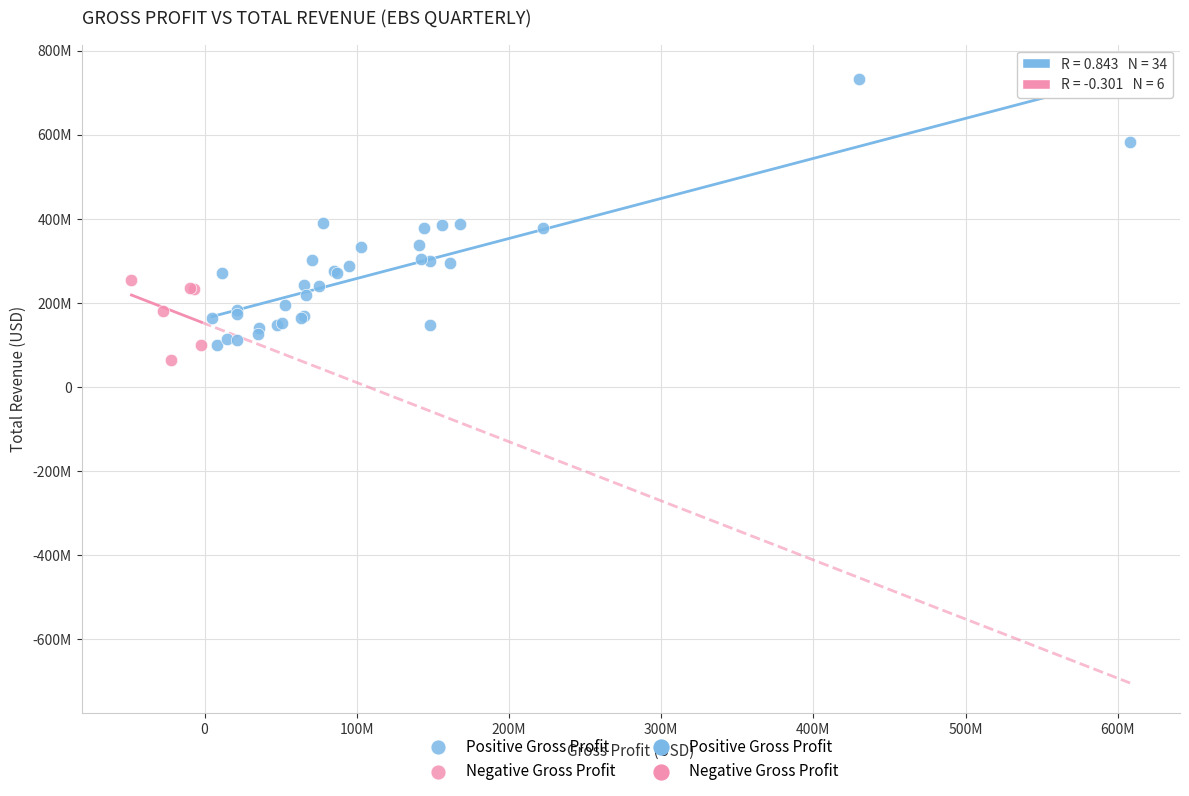

Which series has the widest spread of Y values?

Positive Gross Profit